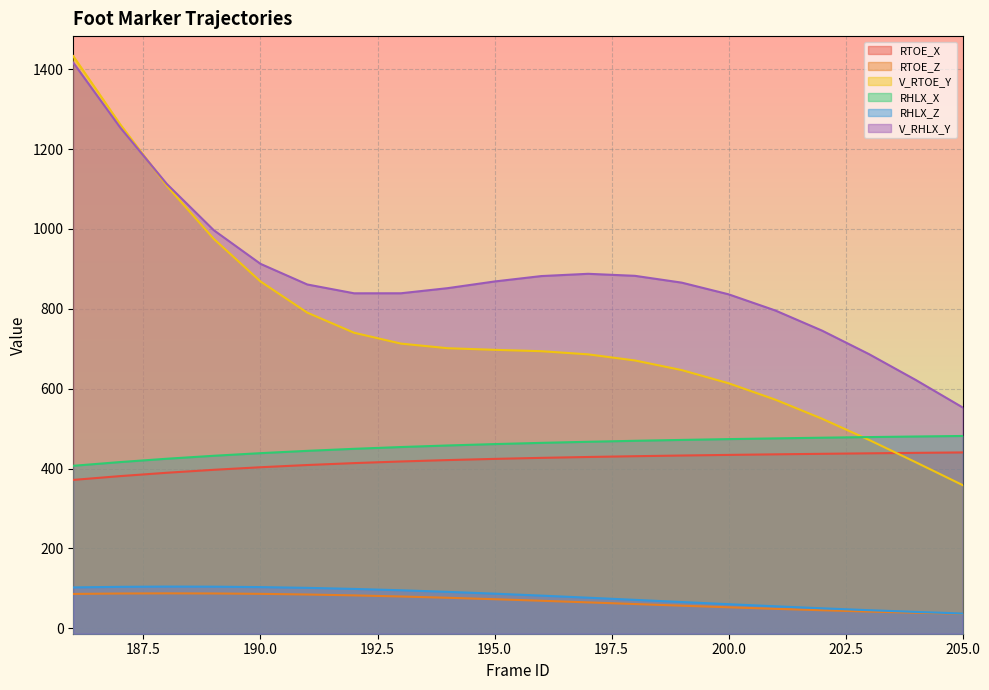

Which series changed the most between 202 and 203?

V_RHLX_Y